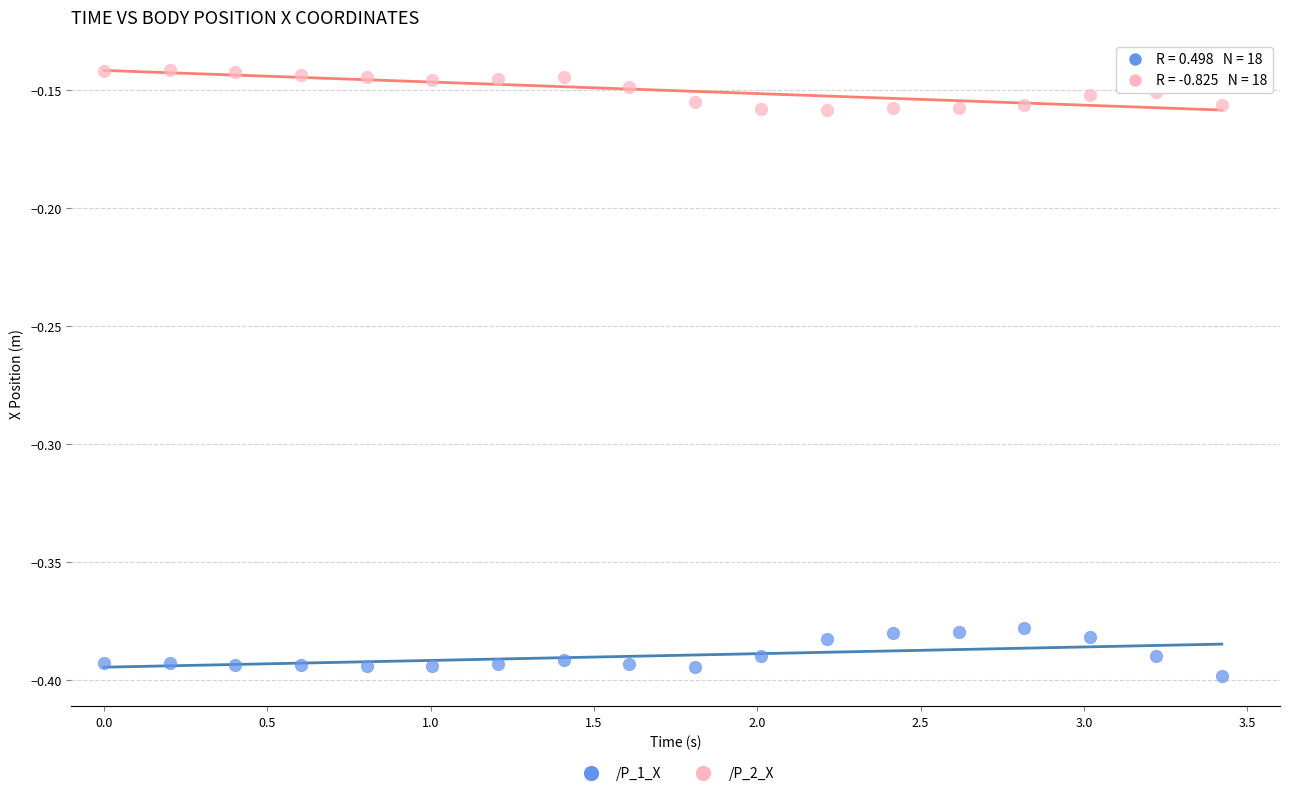

Which series reaches the maximum Y coordinate?

/P_2_X